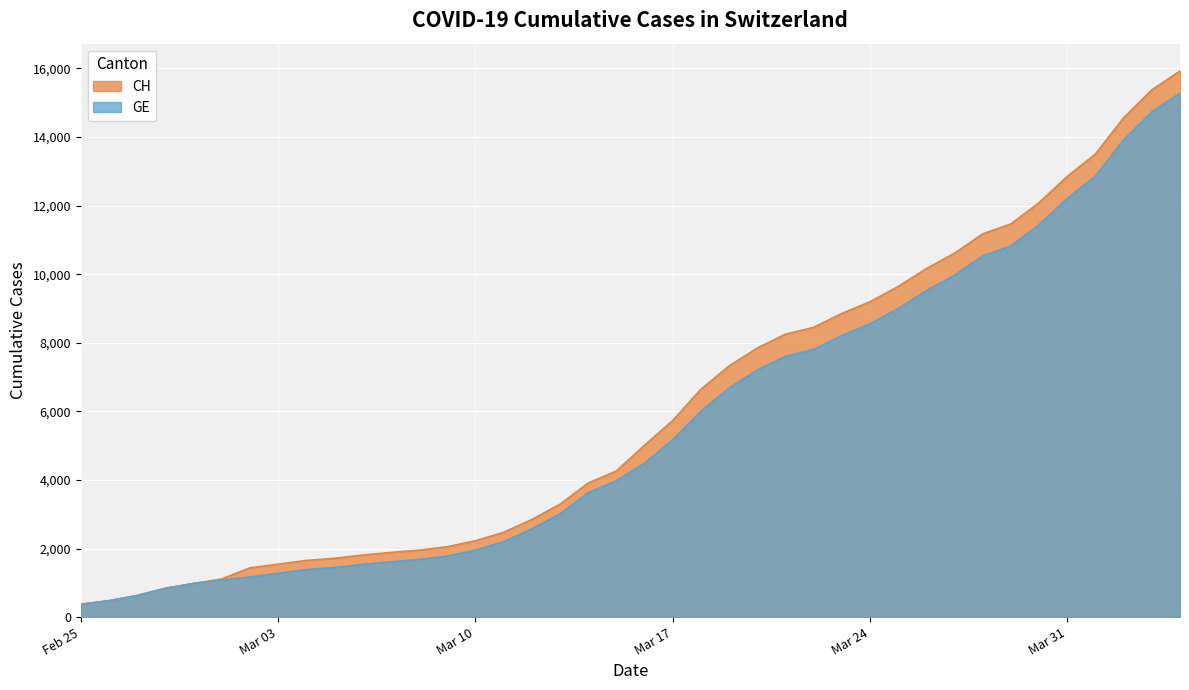

Reading left to right, what are all the values shown in this chart?

CH: 375	479	630	840	981	1113	1436	1544	1652	1715	1809	1885	1952	2051	2226	2472	2845	3291	3908	4259	5012	5731	6644	7323	7847	8249	8449	8855	9196	9642	10162	10613	11175	11467	12086	12852	13505	14561	15375	15926
GE: 375	479	630	840	981	1083	1171	1278	1384	1447	1538	1614	1681	1780	1955	2201	2574	3010	3627	3978	4485	5174	6002	6681	7205	7607	7807	8213	8554	9000	9520	9971	10533	10825	11444	12210	12863	13919	14733	15284